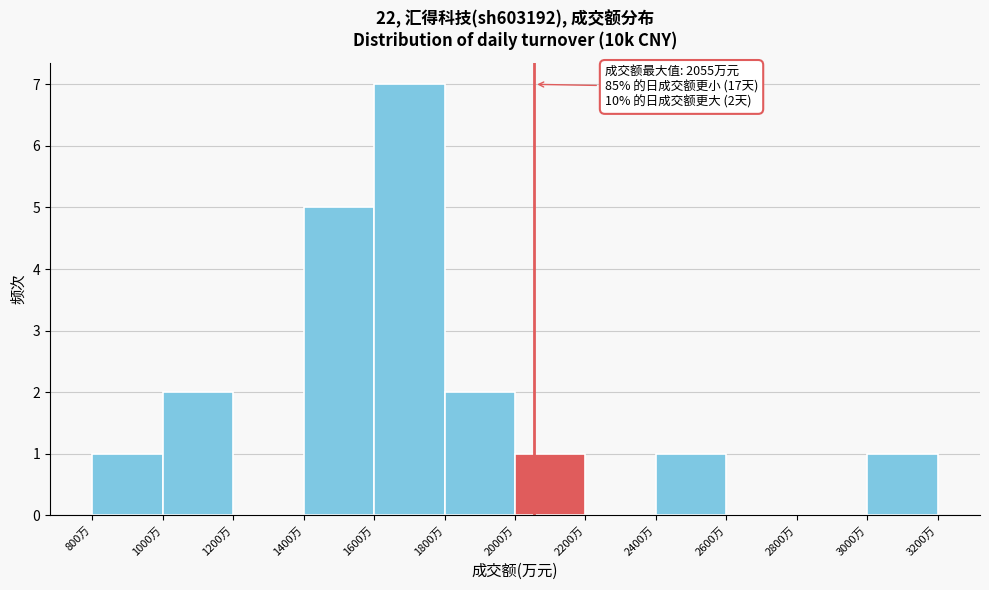

Over which range of the x-axis is the bar tallest?

1600 to 1800